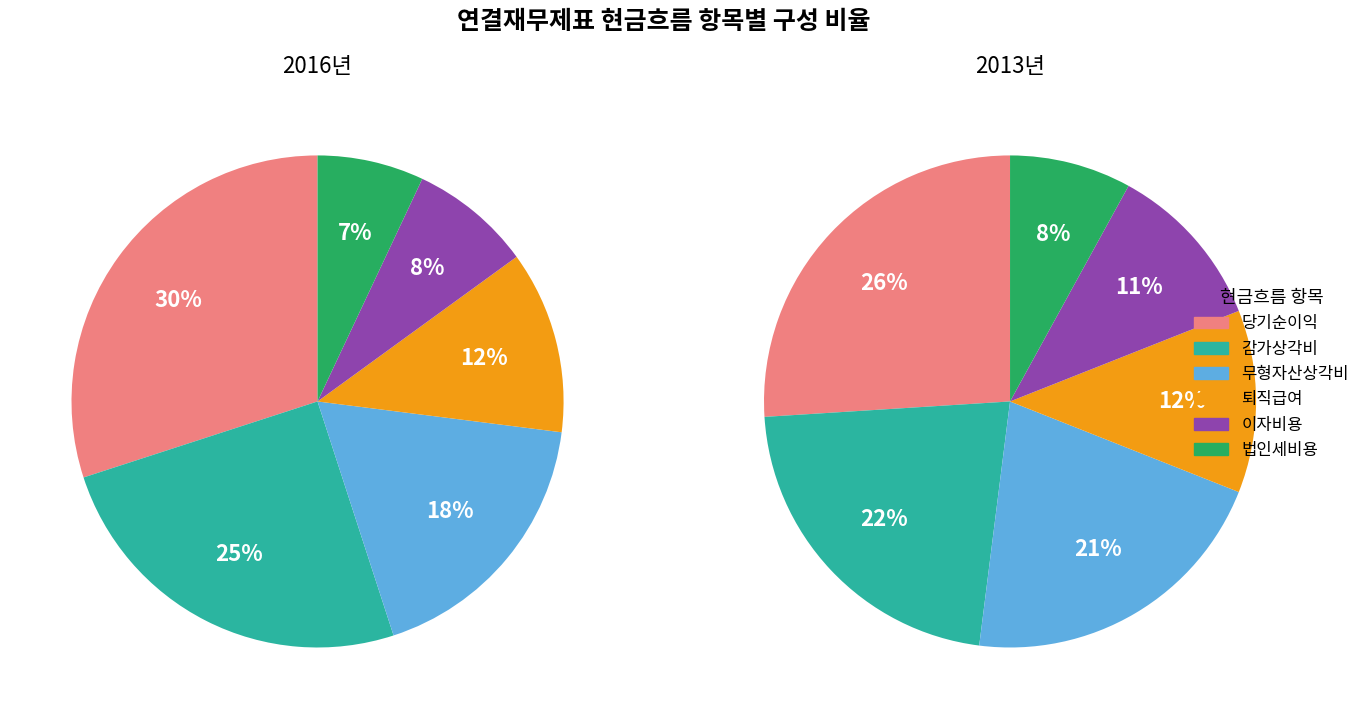

Does 이자비용 represent more than half of the total?

No